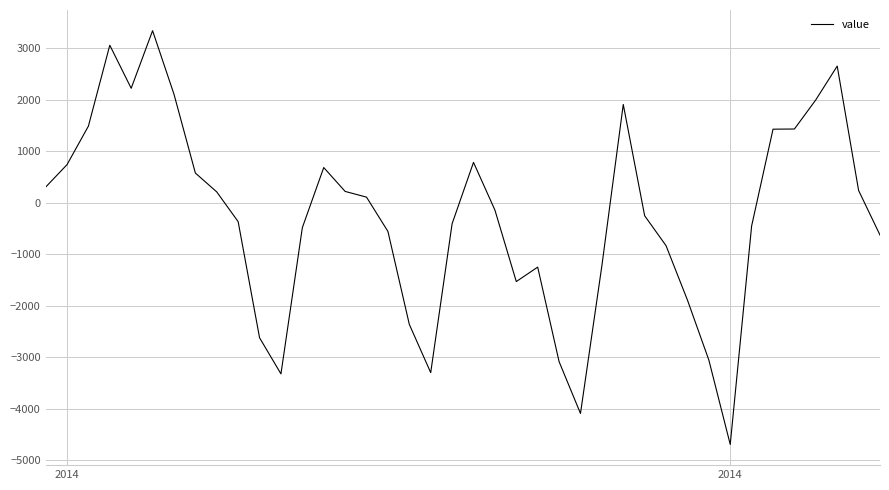

What is the difference between the maximum and minimum values?

8036.4